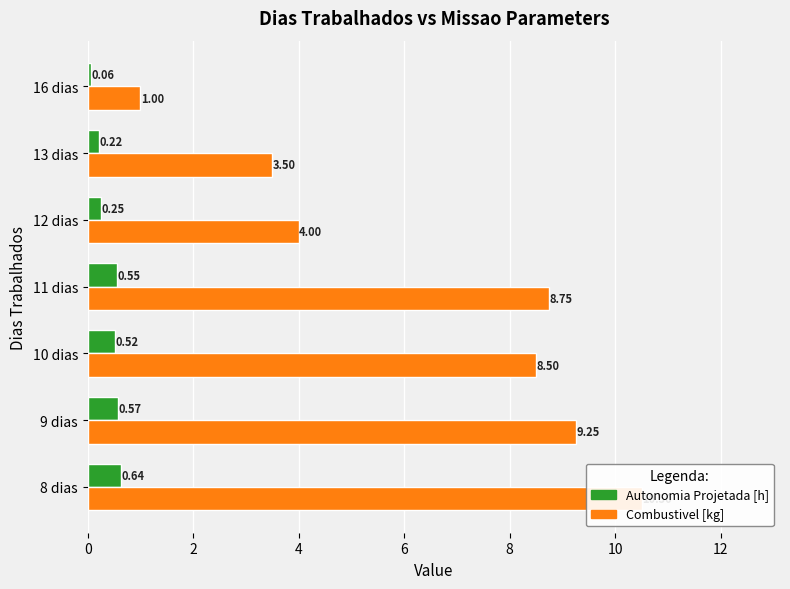

How many distinct data groups are displayed?

2